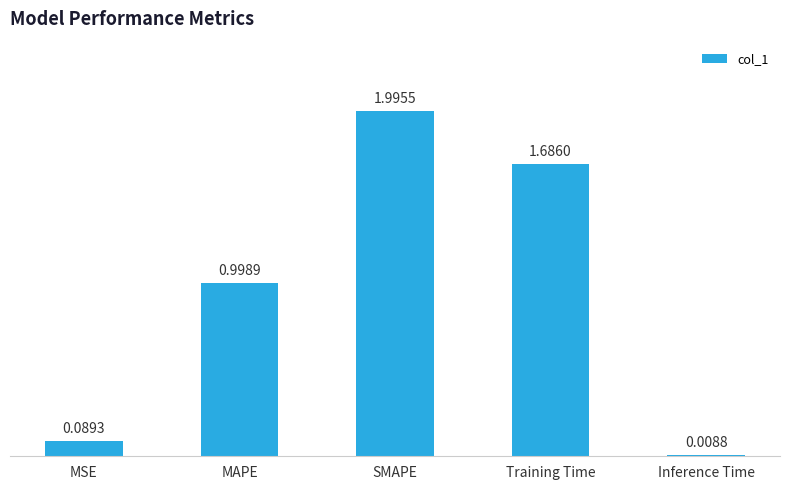

What is the label of the 2nd bar from the left?

MAPE